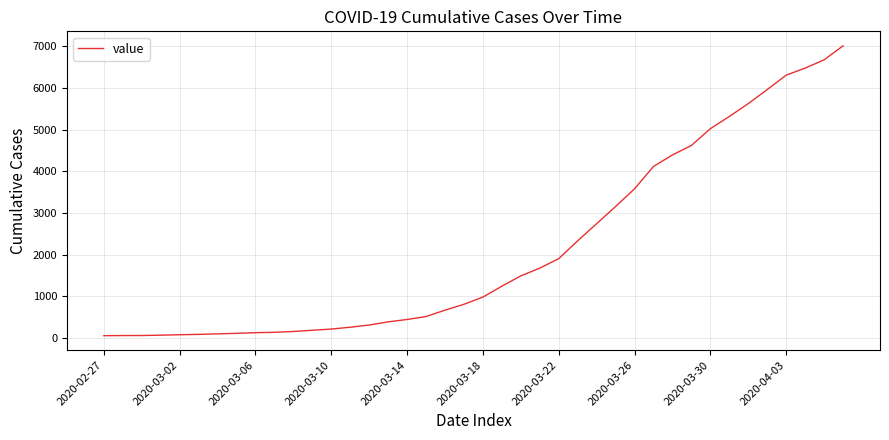

What is the difference between the maximum and minimum values?

6963